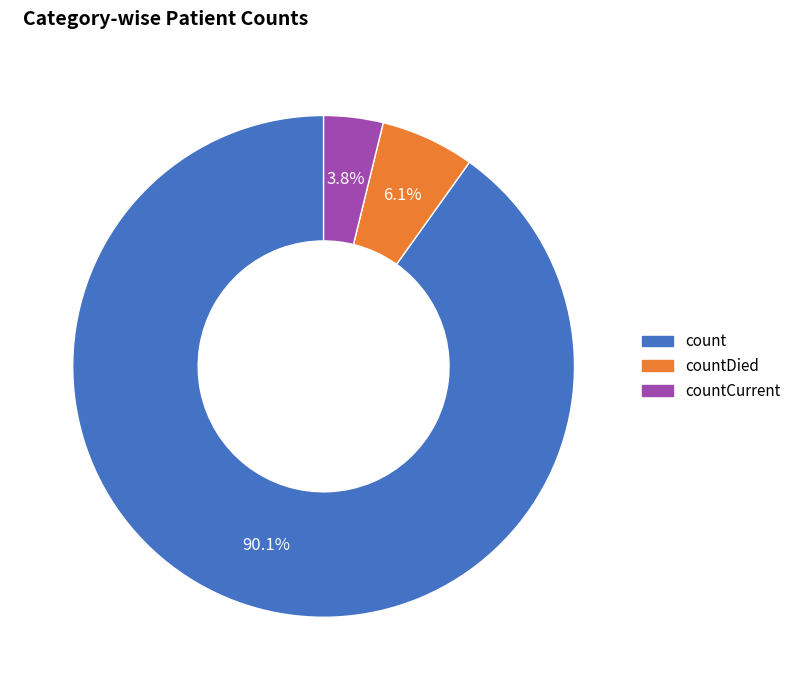

Does any single category account for the majority?

Yes